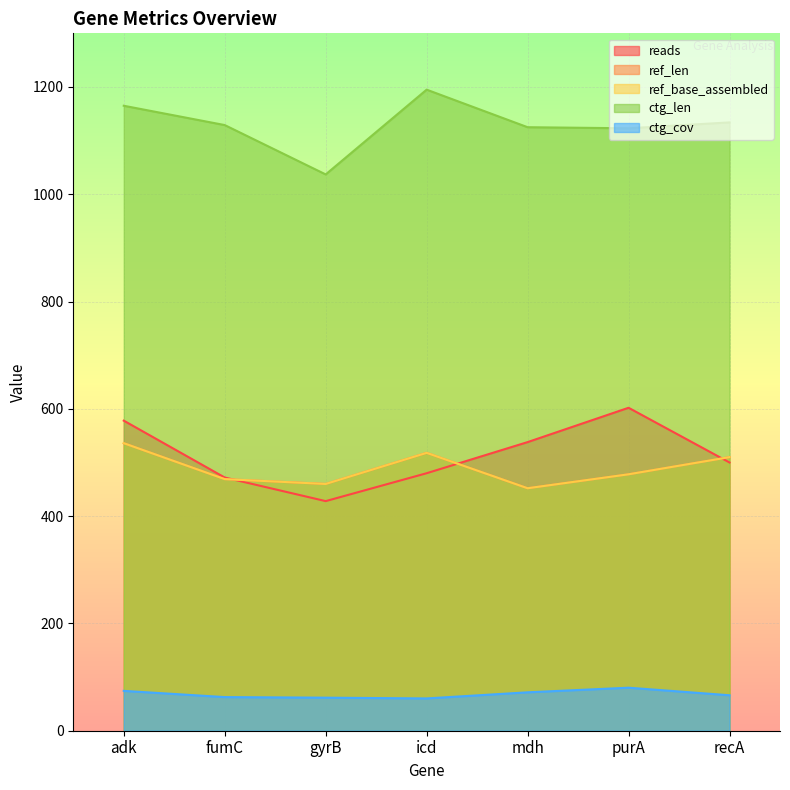

How many lines are shown in the chart?

5